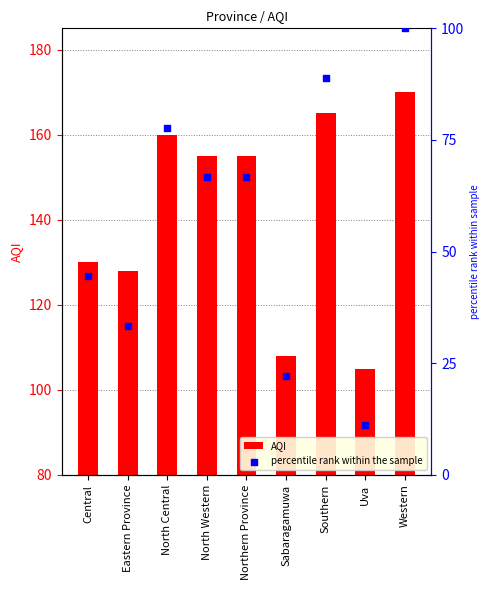

Is the value of percentile rank within the sample at North Central greater than the value of AQI at Southern?

No